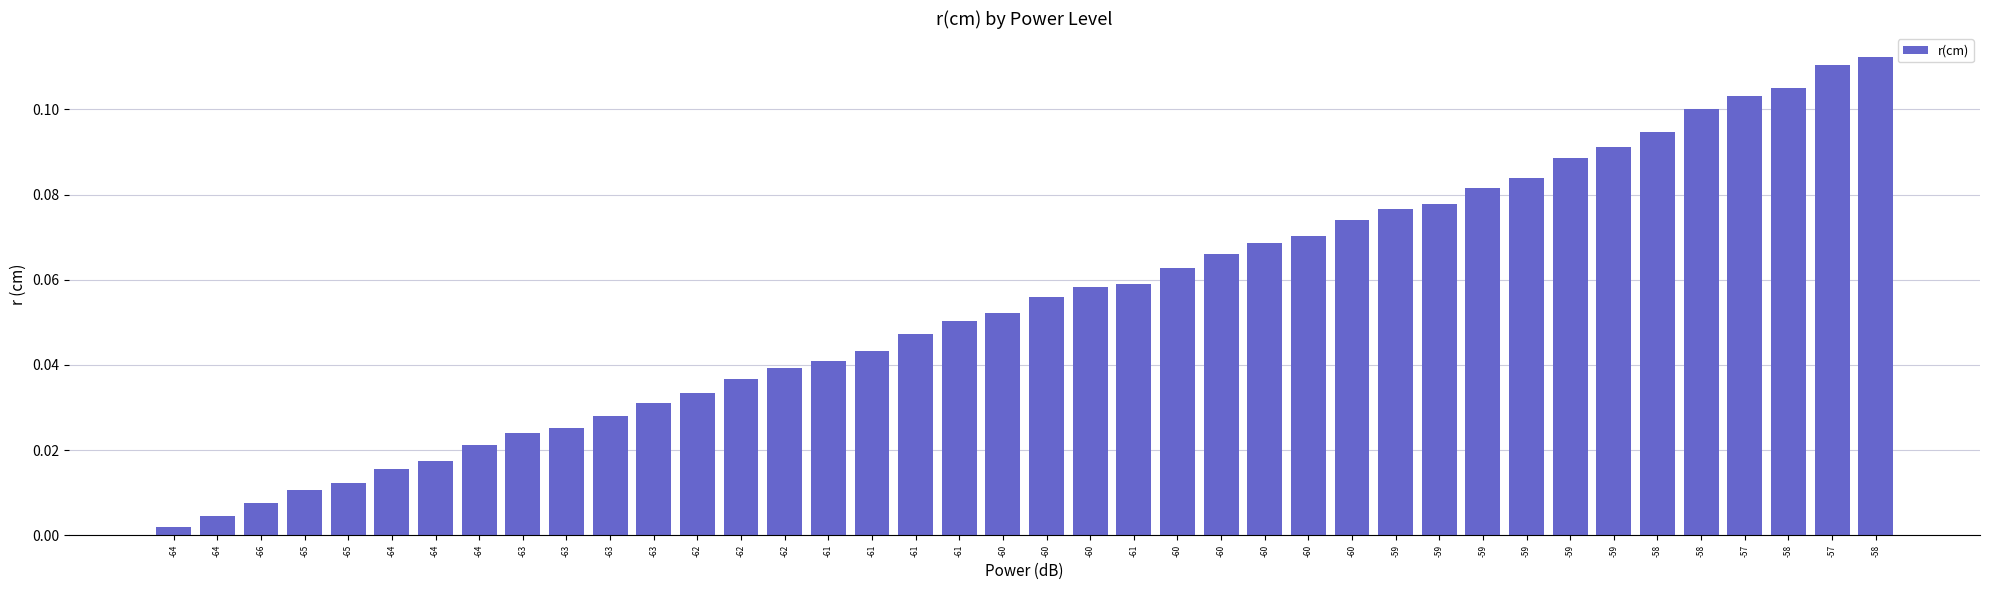

What is the difference between the second highest and minimum values?

0.1